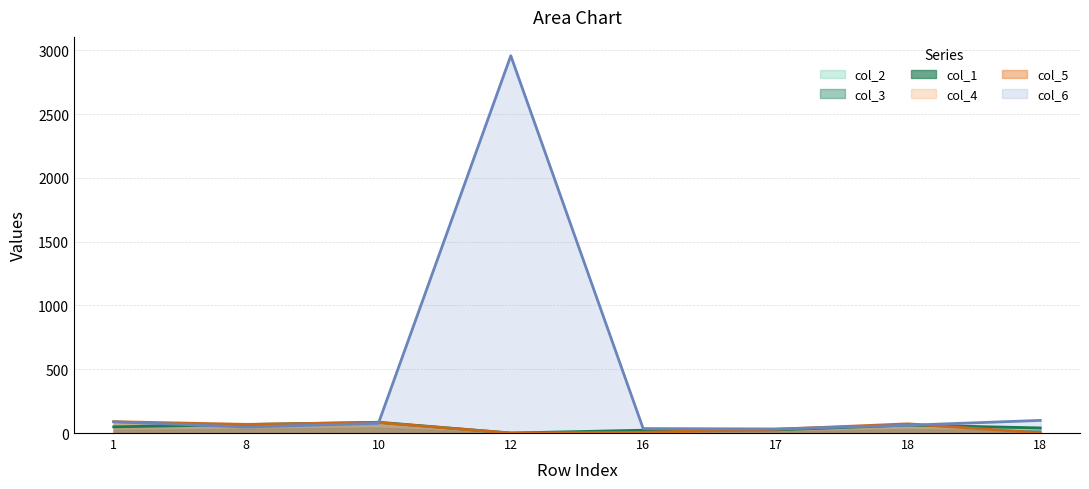

What is the sum of the col_4 values at 8 and 18?

143.0